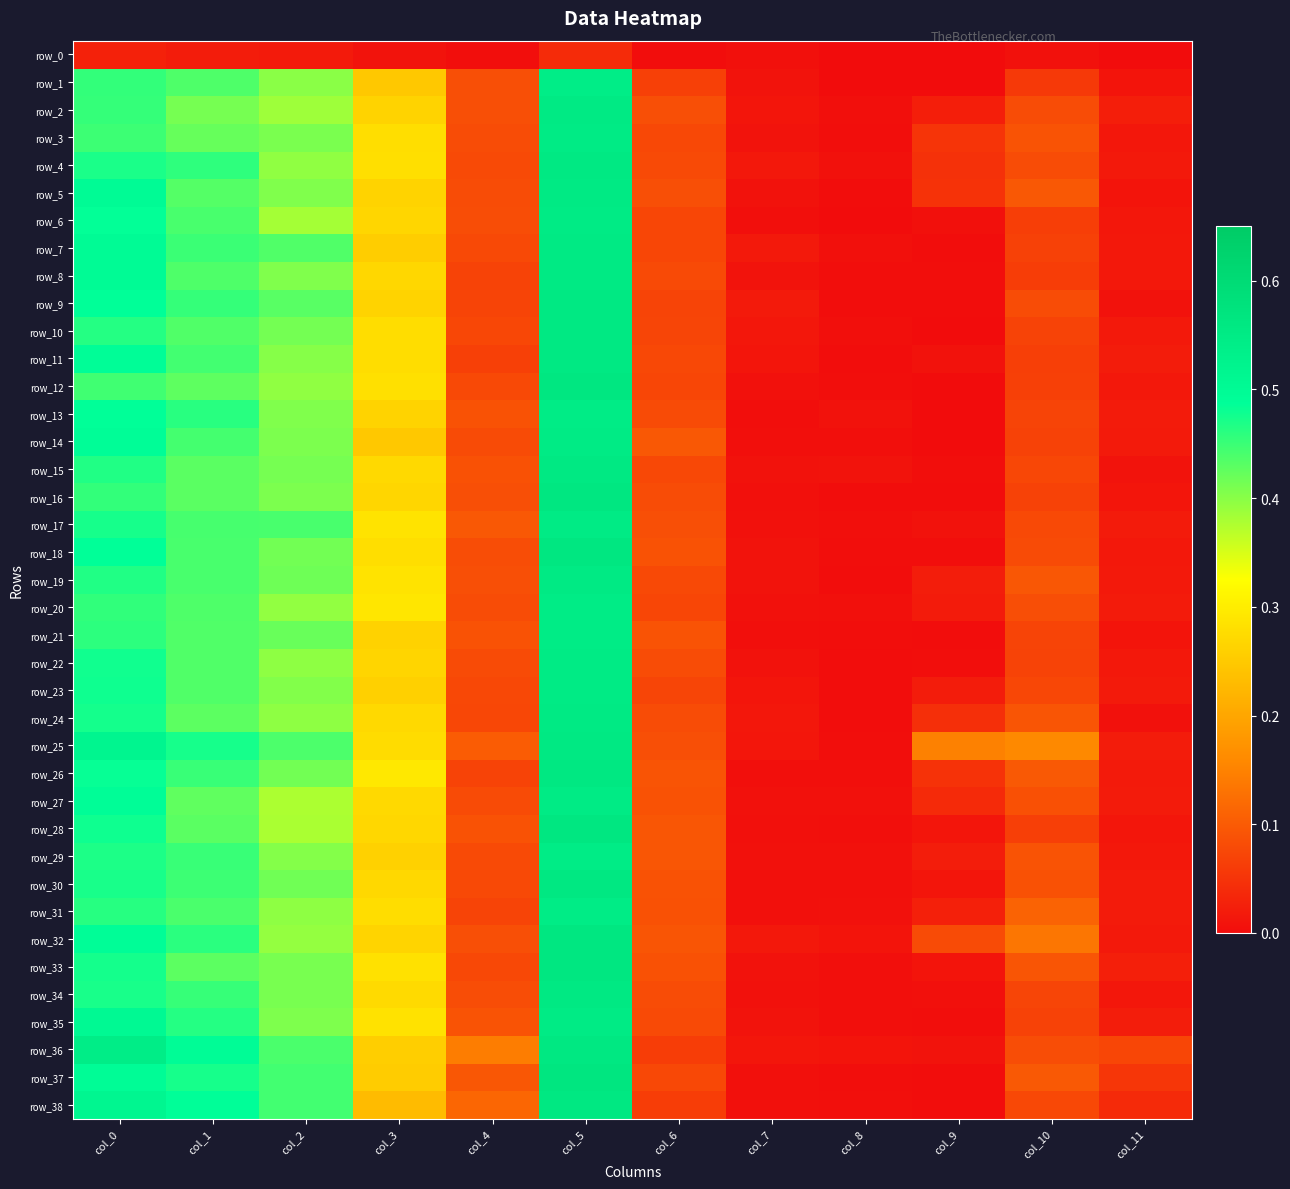

Is the value of row_18 at col_1 greater than the value of row_22 at col_8?

Yes